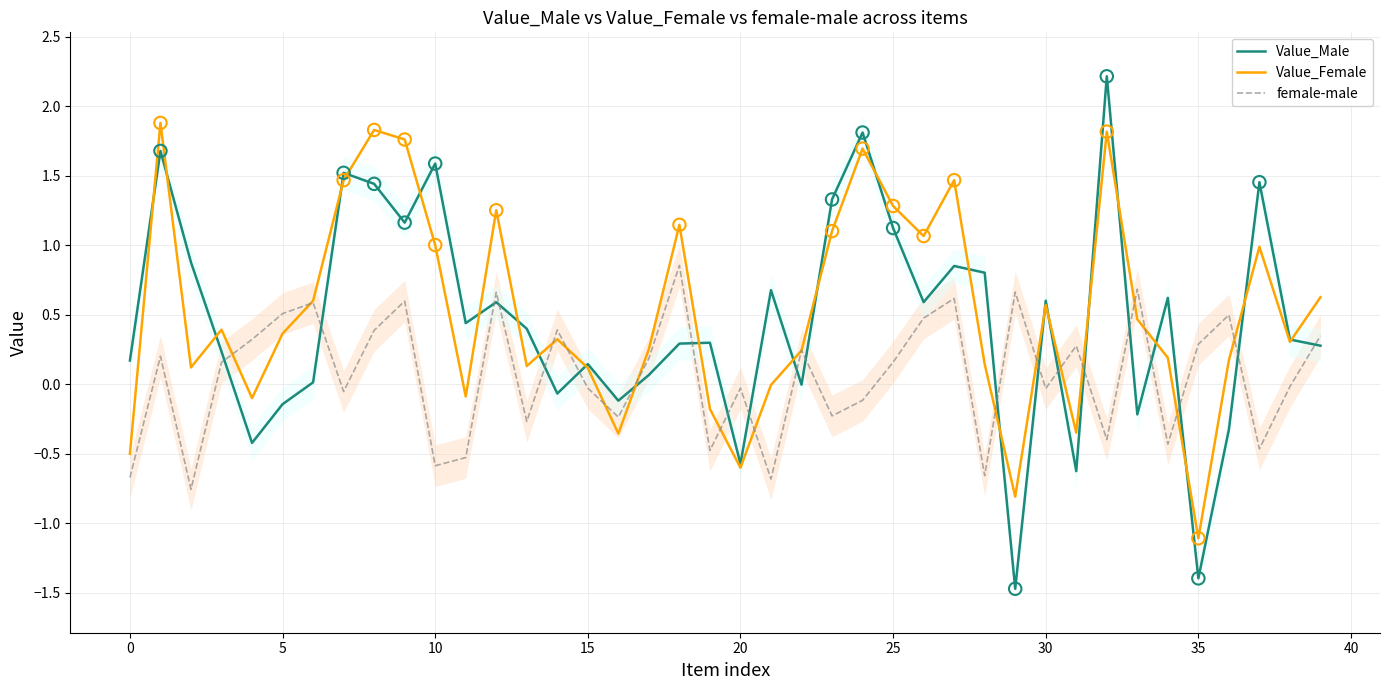

Which series has the largest Y range (max minus min)?

Value_Male